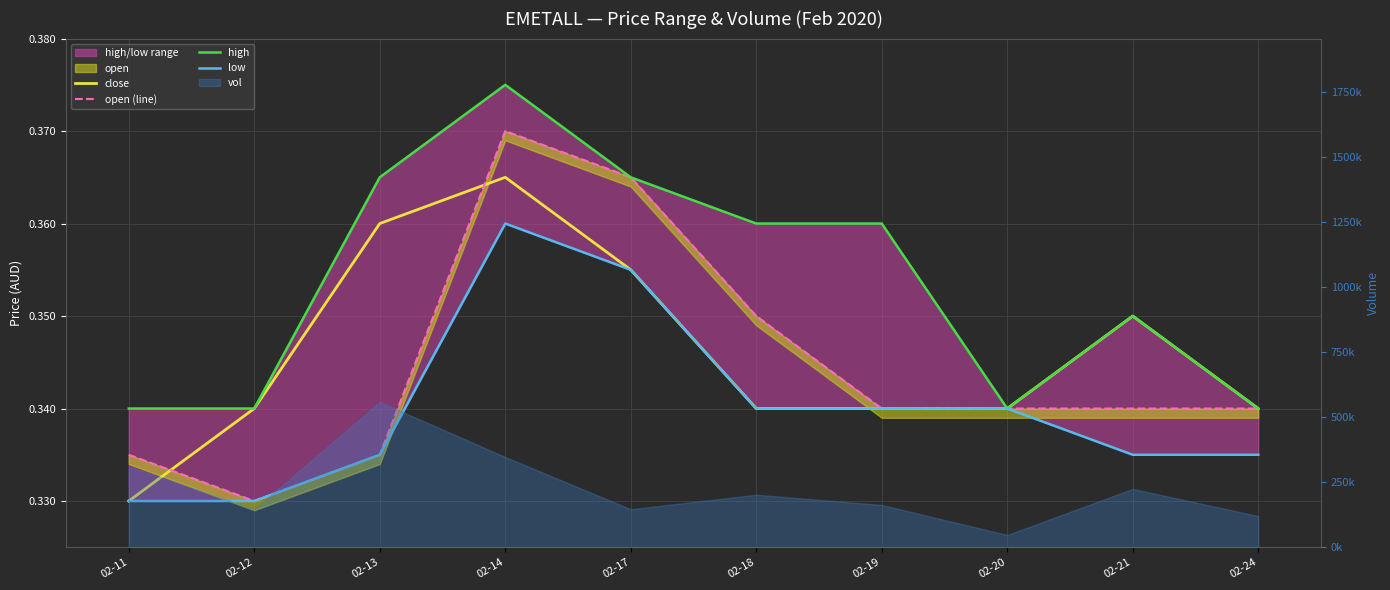

True or false: low and open (line) cross at least once.

False